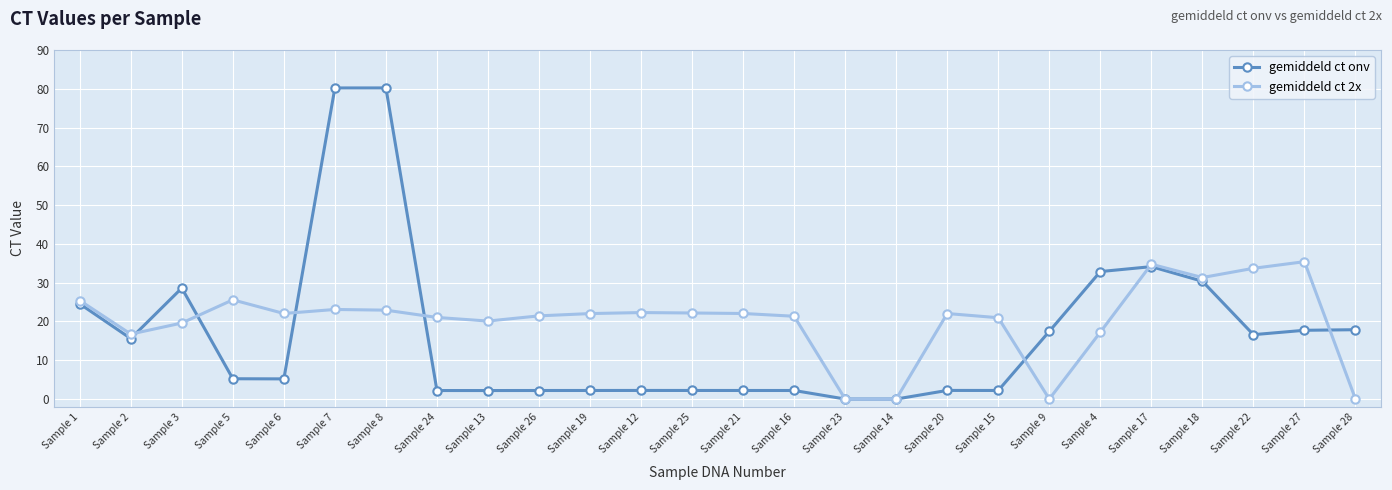

Which series changed the most between Sample 6 and Sample 27?

gemiddeld ct 2x